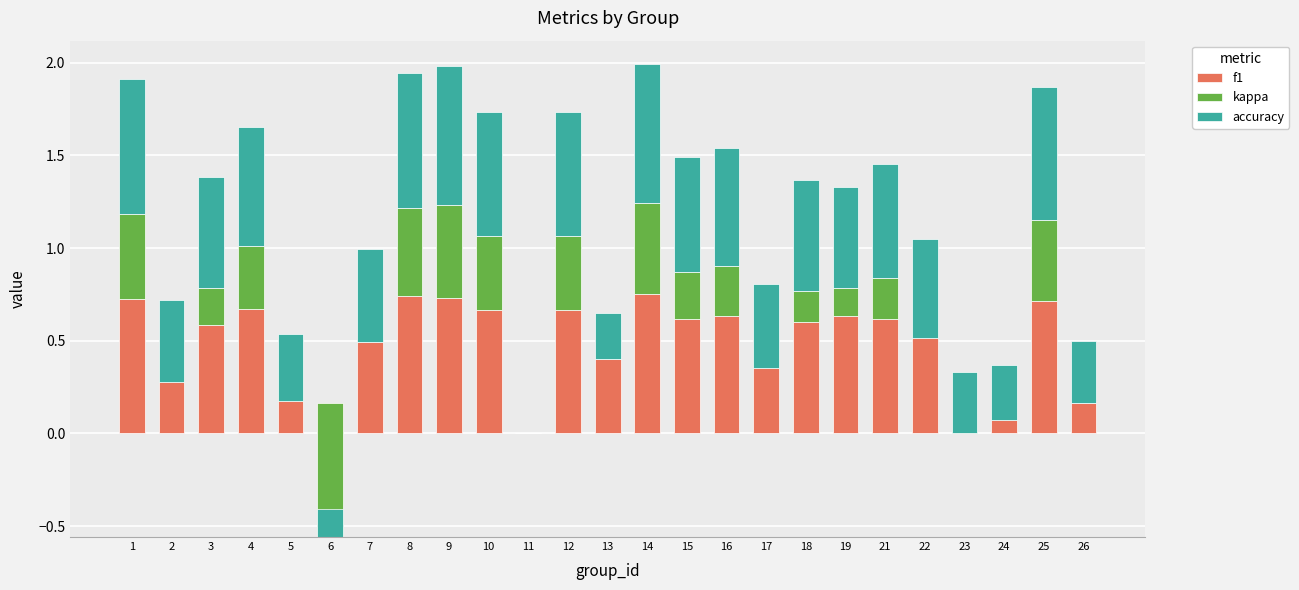

Read the f1 value at 15.

0.6